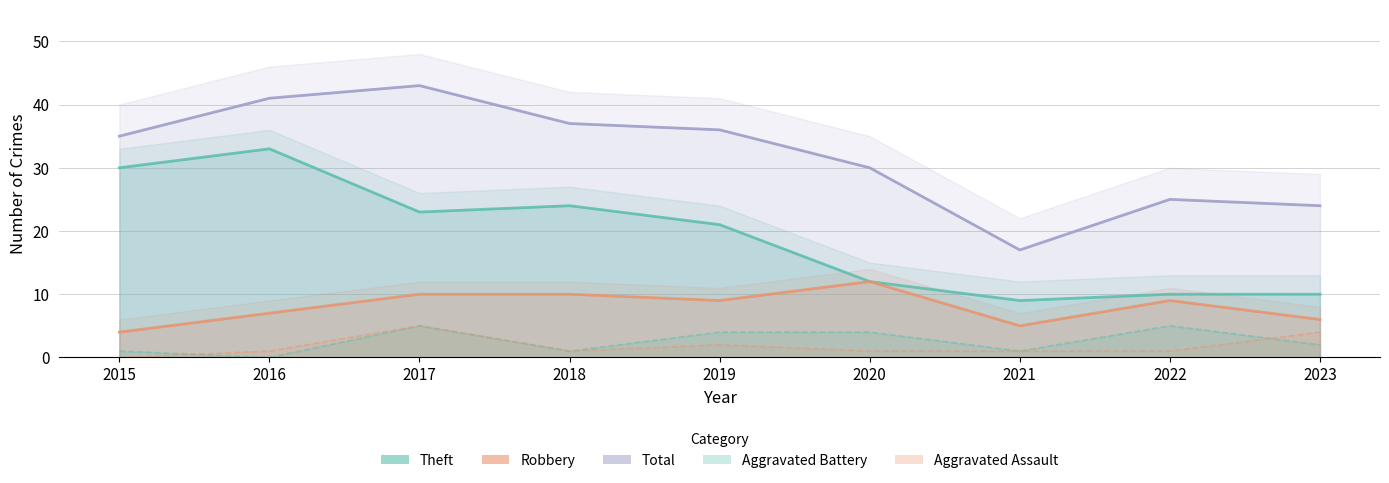

What is the value of the Aggravated Battery point at the 8th from the left?

5